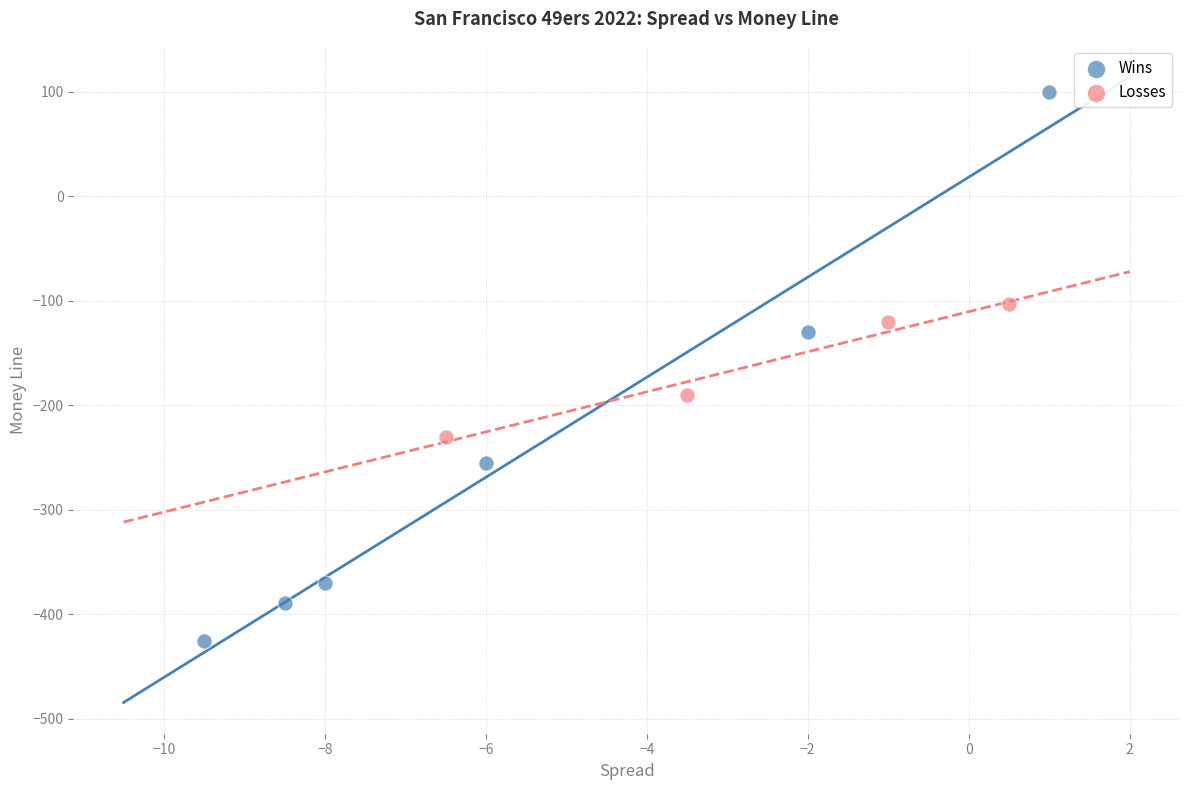

Which series reaches the minimum Y coordinate?

Wins